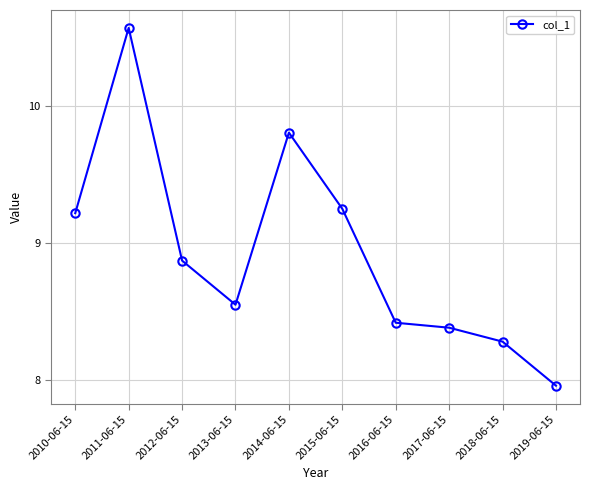

What position from the right is 2018-06-15?

2